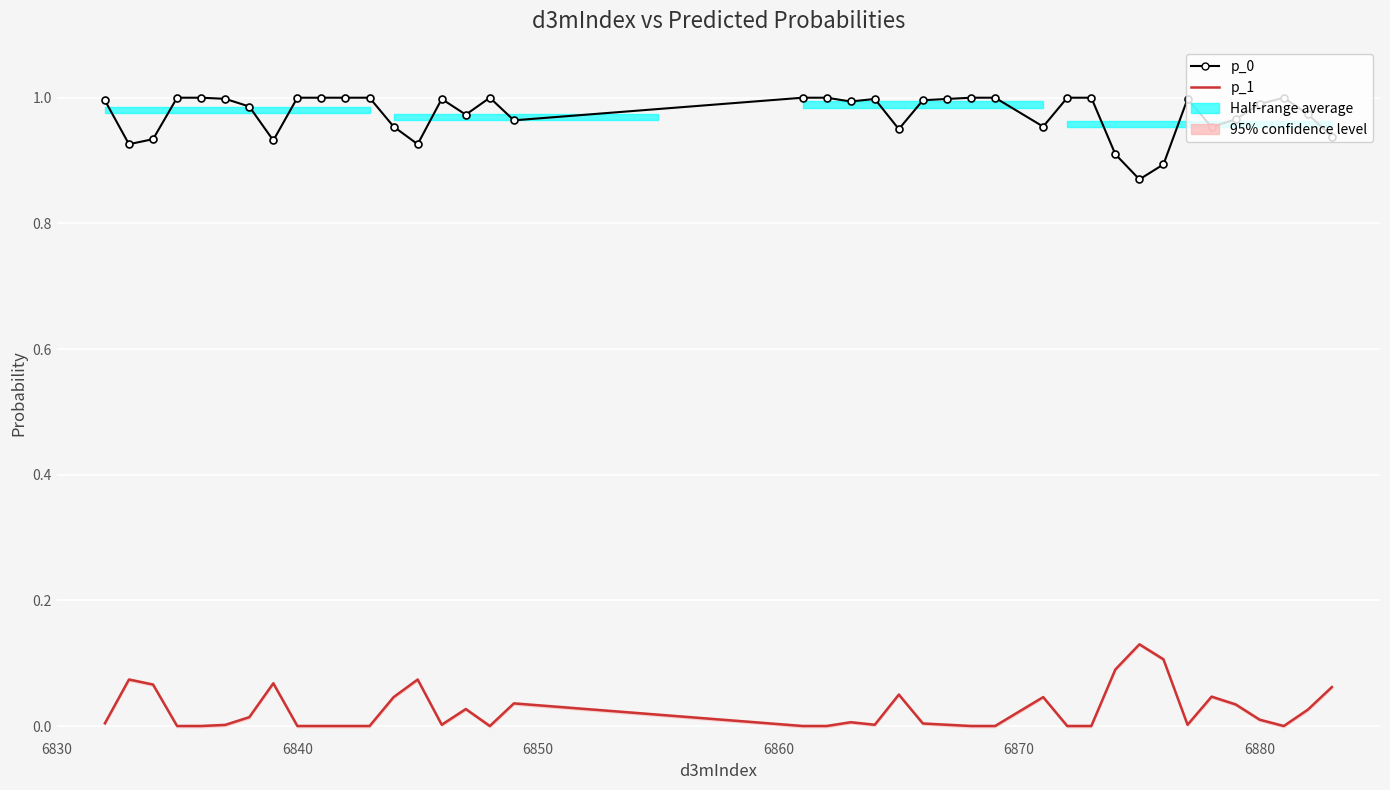

What are all the series names shown in the legend?

p_0, p_1